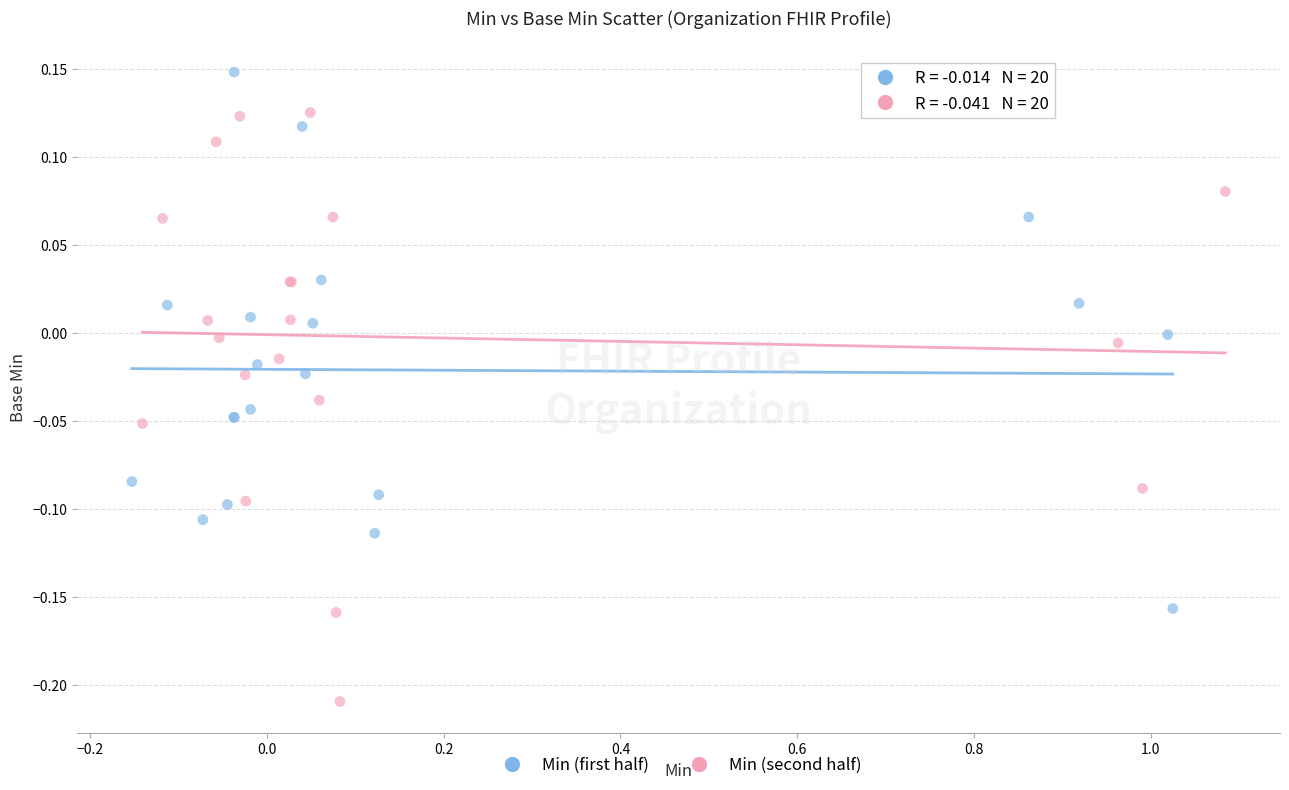

Which series has the widest spread of Y values?

Min (second half)